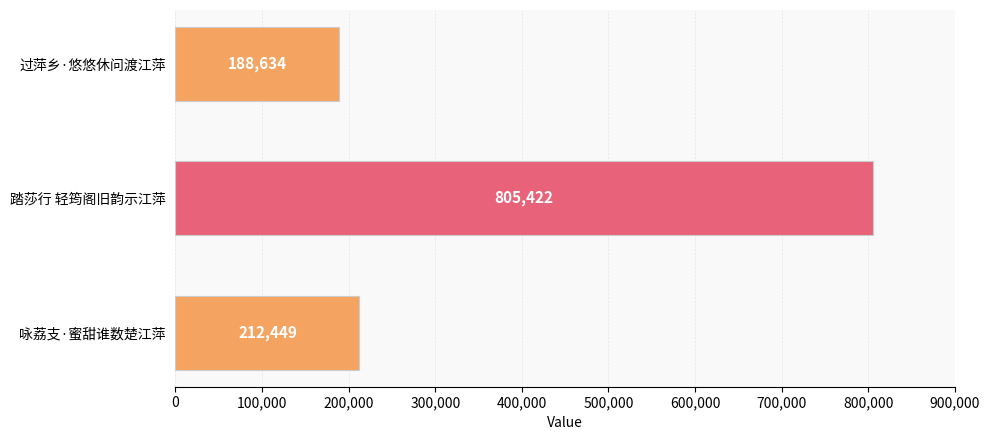

Rank the categories by value from highest to lowest.

踏莎行 轻筠阁旧韵示江萍, 咏荔支·蜜甜谁数楚江萍, 过萍乡·悠悠休问渡江萍